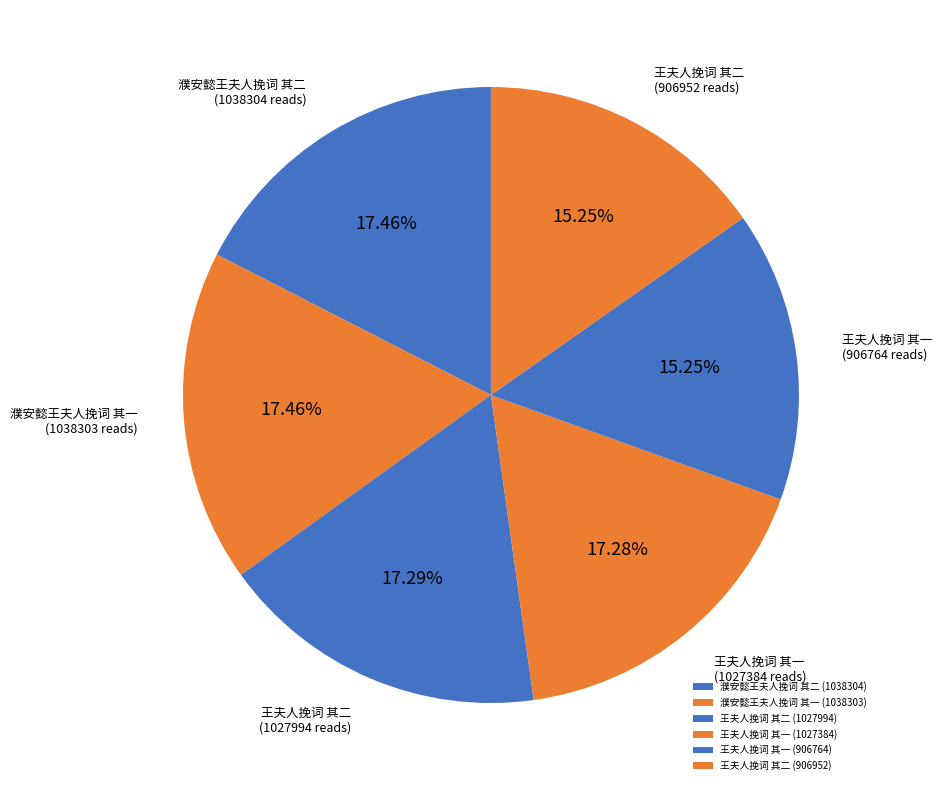

How many slices are in this pie chart?

6